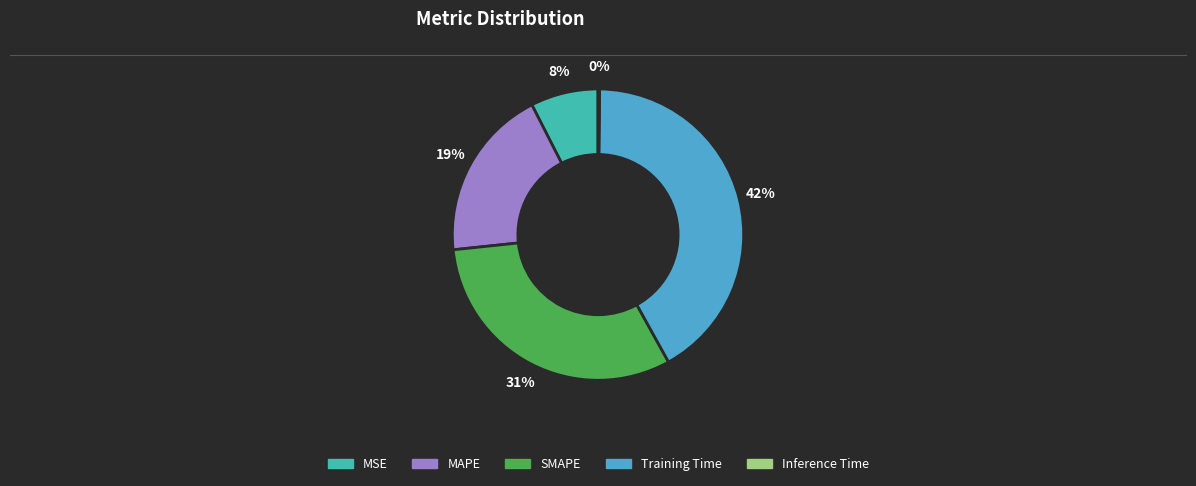

Is there any slice that represents more than half of the pie?

No